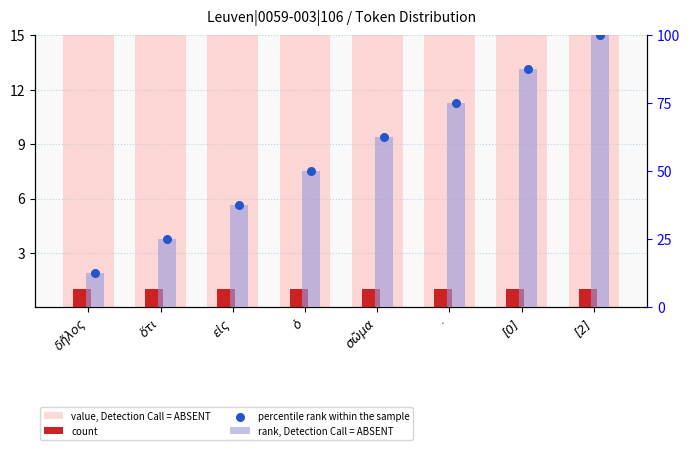

Which series reaches the minimum Y coordinate?

count